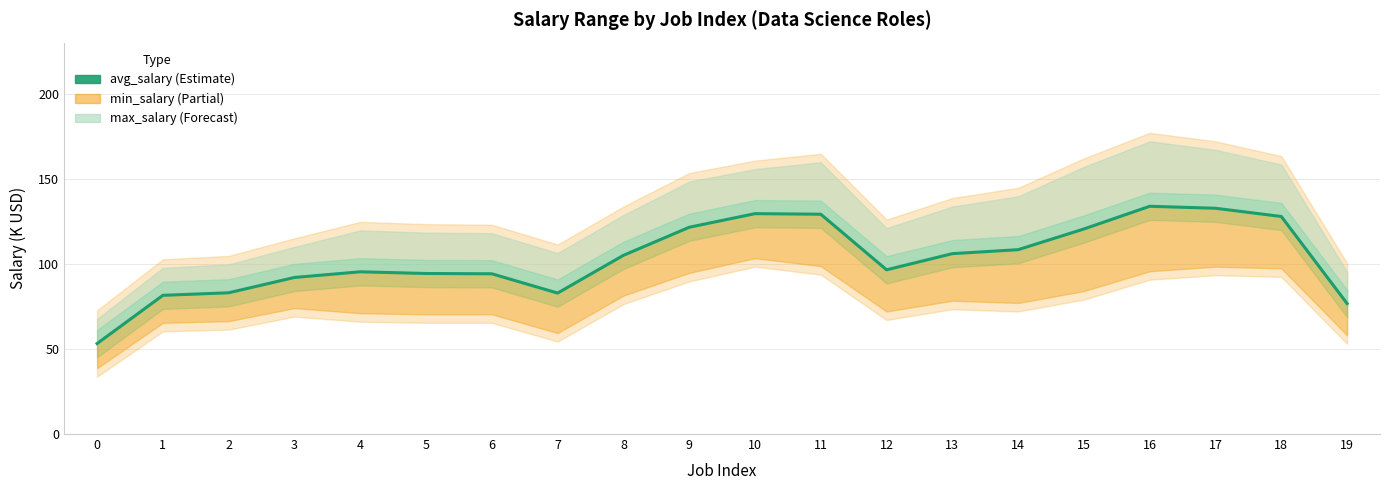

Reading left to right, transcribe all the data shown in this chart.

53.2	81.5	83.0	92.0	95.3	94.3	94.2	82.8	105.0	121.5	129.5	129.2	96.5	106.0	108.3	120.5	133.8	132.7	127.8	76.7